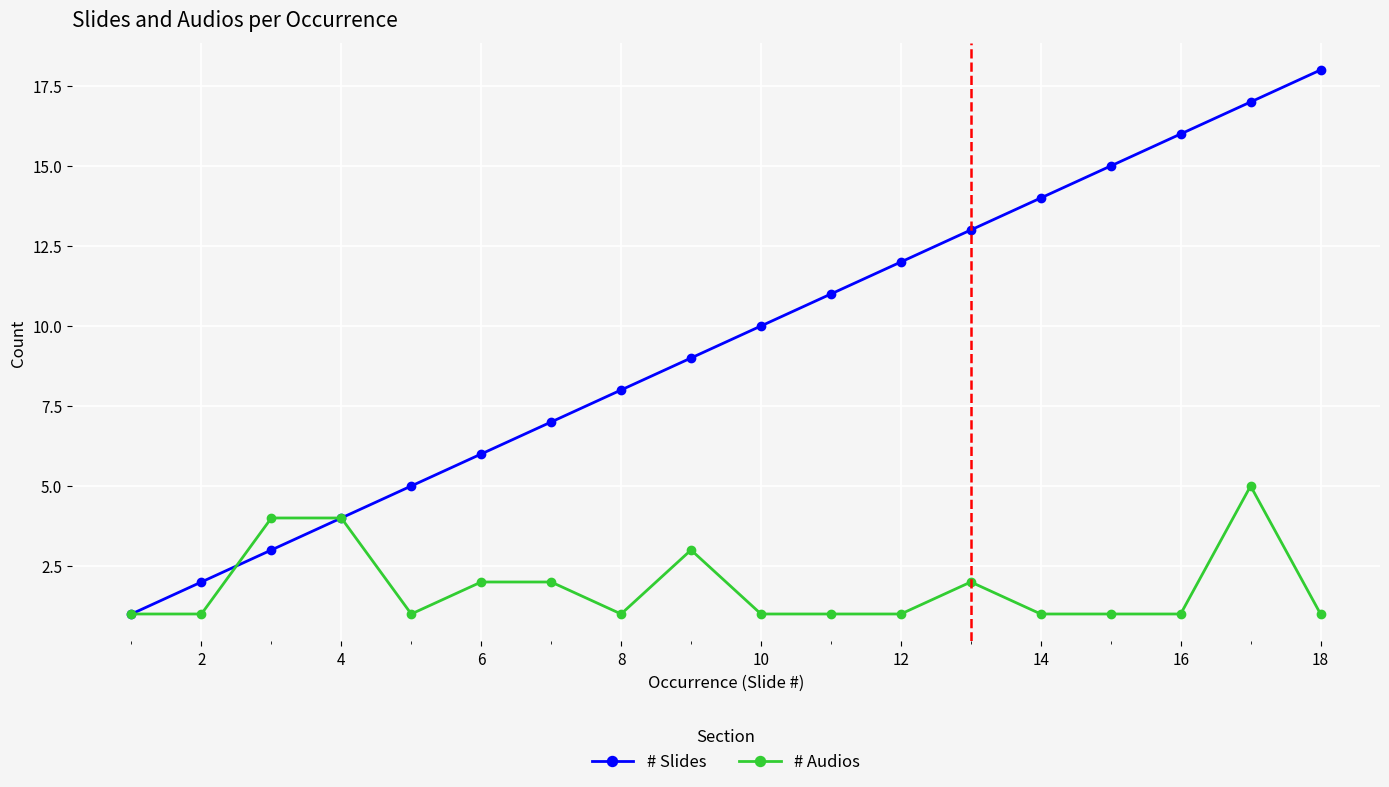

What is the sum of all # Slides values?

171